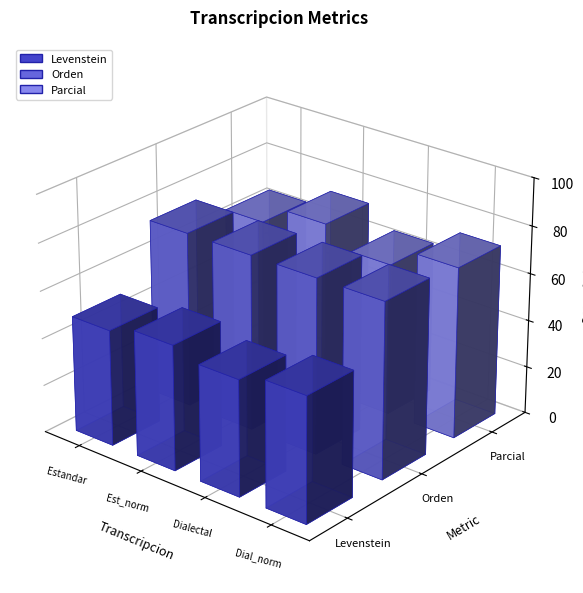

Reading left to right, extract all data points from this chart.

Levenstein: 48.9	52.9	48.9	52.9
Orden: 74.2	74.2	74.2	74.2
Parcial: 64.1	72.2	64.1	72.2